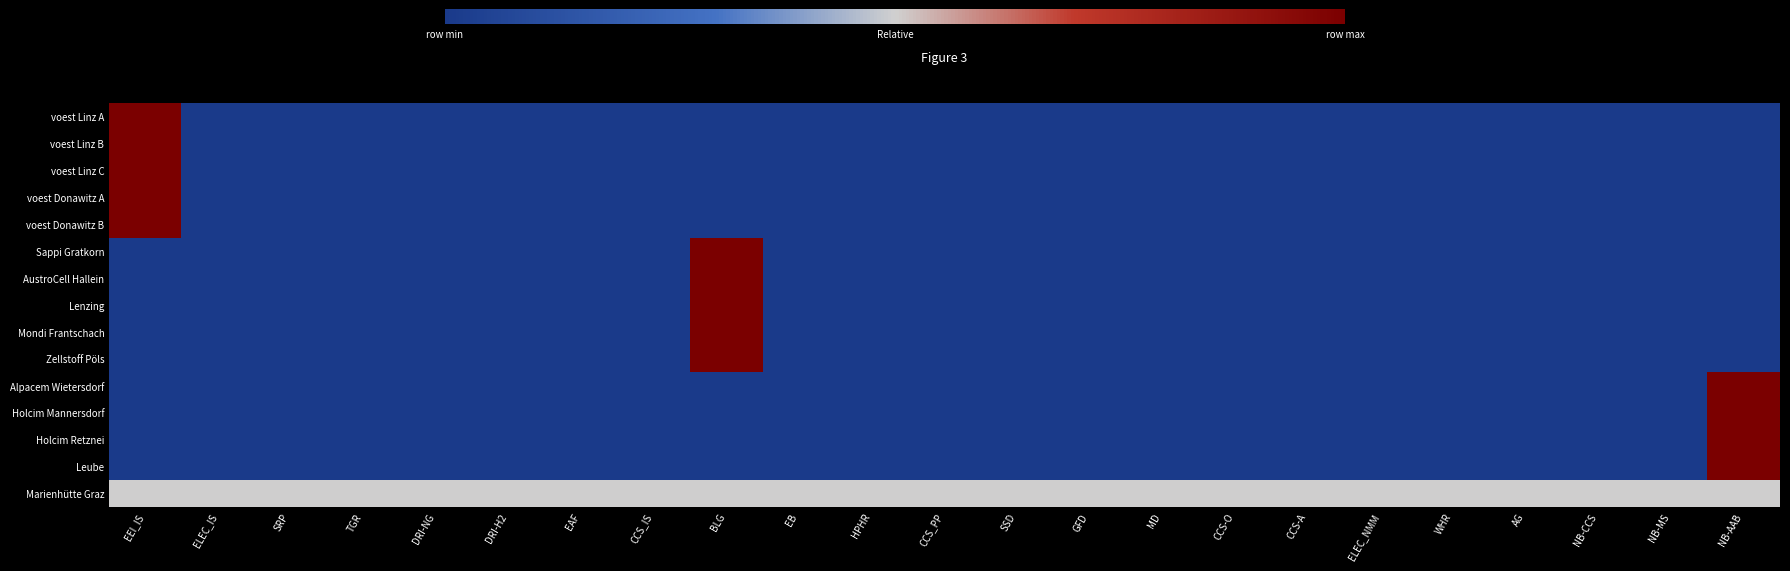

Reading left to right, list all the values displayed in this chart.

voest Linz A: EEI_IS=1.0	ELEC_IS=0.0	SRP=0.0	TGR=0.0	DRI-NG=0.0	DRI-H2=0.0	EAF=0.0	CCS_IS=0.0	BLG=0.0	EB=0.0	HPHR=0.0	CCS_PP=0.0	SSD=0.0	GFD=0.0	MD=0.0	CCS-O=0.0	CCS-A=0.0	ELEC_NMM=0.0	WHR=0.0	AG=0.0	NB-CCS=0.0	NB-MS=0.0	NB-AAB=0.0
voest Linz B: EEI_IS=1.0	ELEC_IS=0.0	SRP=0.0	TGR=0.0	DRI-NG=0.0	DRI-H2=0.0	EAF=0.0	CCS_IS=0.0	BLG=0.0	EB=0.0	HPHR=0.0	CCS_PP=0.0	SSD=0.0	GFD=0.0	MD=0.0	CCS-O=0.0	CCS-A=0.0	ELEC_NMM=0.0	WHR=0.0	AG=0.0	NB-CCS=0.0	NB-MS=0.0	NB-AAB=0.0
voest Linz C: EEI_IS=1.0	ELEC_IS=0.0	SRP=0.0	TGR=0.0	DRI-NG=0.0	DRI-H2=0.0	EAF=0.0	CCS_IS=0.0	BLG=0.0	EB=0.0	HPHR=0.0	CCS_PP=0.0	SSD=0.0	GFD=0.0	MD=0.0	CCS-O=0.0	CCS-A=0.0	ELEC_NMM=0.0	WHR=0.0	AG=0.0	NB-CCS=0.0	NB-MS=0.0	NB-AAB=0.0
voest Donawitz A: EEI_IS=1.0	ELEC_IS=0.0	SRP=0.0	TGR=0.0	DRI-NG=0.0	DRI-H2=0.0	EAF=0.0	CCS_IS=0.0	BLG=0.0	EB=0.0	HPHR=0.0	CCS_PP=0.0	SSD=0.0	GFD=0.0	MD=0.0	CCS-O=0.0	CCS-A=0.0	ELEC_NMM=0.0	WHR=0.0	AG=0.0	NB-CCS=0.0	NB-MS=0.0	NB-AAB=0.0
voest Donawitz B: EEI_IS=1.0	ELEC_IS=0.0	SRP=0.0	TGR=0.0	DRI-NG=0.0	DRI-H2=0.0	EAF=0.0	CCS_IS=0.0	BLG=0.0	EB=0.0	HPHR=0.0	CCS_PP=0.0	SSD=0.0	GFD=0.0	MD=0.0	CCS-O=0.0	CCS-A=0.0	ELEC_NMM=0.0	WHR=0.0	AG=0.0	NB-CCS=0.0	NB-MS=0.0	NB-AAB=0.0
Sappi Gratkorn: EEI_IS=0.0	ELEC_IS=0.0	SRP=0.0	TGR=0.0	DRI-NG=0.0	DRI-H2=0.0	EAF=0.0	CCS_IS=0.0	BLG=1.0	EB=0.0	HPHR=0.0	CCS_PP=0.0	SSD=0.0	GFD=0.0	MD=0.0	CCS-O=0.0	CCS-A=0.0	ELEC_NMM=0.0	WHR=0.0	AG=0.0	NB-CCS=0.0	NB-MS=0.0	NB-AAB=0.0
AustroCell Hallein: EEI_IS=0.0	ELEC_IS=0.0	SRP=0.0	TGR=0.0	DRI-NG=0.0	DRI-H2=0.0	EAF=0.0	CCS_IS=0.0	BLG=1.0	EB=0.0	HPHR=0.0	CCS_PP=0.0	SSD=0.0	GFD=0.0	MD=0.0	CCS-O=0.0	CCS-A=0.0	ELEC_NMM=0.0	WHR=0.0	AG=0.0	NB-CCS=0.0	NB-MS=0.0	NB-AAB=0.0
Lenzing: EEI_IS=0.0	ELEC_IS=0.0	SRP=0.0	TGR=0.0	DRI-NG=0.0	DRI-H2=0.0	EAF=0.0	CCS_IS=0.0	BLG=1.0	EB=0.0	HPHR=0.0	CCS_PP=0.0	SSD=0.0	GFD=0.0	MD=0.0	CCS-O=0.0	CCS-A=0.0	ELEC_NMM=0.0	WHR=0.0	AG=0.0	NB-CCS=0.0	NB-MS=0.0	NB-AAB=0.0
Mondi Frantschach: EEI_IS=0.0	ELEC_IS=0.0	SRP=0.0	TGR=0.0	DRI-NG=0.0	DRI-H2=0.0	EAF=0.0	CCS_IS=0.0	BLG=1.0	EB=0.0	HPHR=0.0	CCS_PP=0.0	SSD=0.0	GFD=0.0	MD=0.0	CCS-O=0.0	CCS-A=0.0	ELEC_NMM=0.0	WHR=0.0	AG=0.0	NB-CCS=0.0	NB-MS=0.0	NB-AAB=0.0
Zellstoff Pöls: EEI_IS=0.0	ELEC_IS=0.0	SRP=0.0	TGR=0.0	DRI-NG=0.0	DRI-H2=0.0	EAF=0.0	CCS_IS=0.0	BLG=1.0	EB=0.0	HPHR=0.0	CCS_PP=0.0	SSD=0.0	GFD=0.0	MD=0.0	CCS-O=0.0	CCS-A=0.0	ELEC_NMM=0.0	WHR=0.0	AG=0.0	NB-CCS=0.0	NB-MS=0.0	NB-AAB=0.0
Alpacem Wietersdorf: EEI_IS=0.0	ELEC_IS=0.0	SRP=0.0	TGR=0.0	DRI-NG=0.0	DRI-H2=0.0	EAF=0.0	CCS_IS=0.0	BLG=0.0	EB=0.0	HPHR=0.0	CCS_PP=0.0	SSD=0.0	GFD=0.0	MD=0.0	CCS-O=0.0	CCS-A=0.0	ELEC_NMM=0.0	WHR=0.0	AG=0.0	NB-CCS=0.0	NB-MS=0.0	NB-AAB=1.0
Holcim Mannersdorf: EEI_IS=0.0	ELEC_IS=0.0	SRP=0.0	TGR=0.0	DRI-NG=0.0	DRI-H2=0.0	EAF=0.0	CCS_IS=0.0	BLG=0.0	EB=0.0	HPHR=0.0	CCS_PP=0.0	SSD=0.0	GFD=0.0	MD=0.0	CCS-O=0.0	CCS-A=0.0	ELEC_NMM=0.0	WHR=0.0	AG=0.0	NB-CCS=0.0	NB-MS=0.0	NB-AAB=1.0
Holcim Retznei: EEI_IS=0.0	ELEC_IS=0.0	SRP=0.0	TGR=0.0	DRI-NG=0.0	DRI-H2=0.0	EAF=0.0	CCS_IS=0.0	BLG=0.0	EB=0.0	HPHR=0.0	CCS_PP=0.0	SSD=0.0	GFD=0.0	MD=0.0	CCS-O=0.0	CCS-A=0.0	ELEC_NMM=0.0	WHR=0.0	AG=0.0	NB-CCS=0.0	NB-MS=0.0	NB-AAB=1.0
Leube: EEI_IS=0.0	ELEC_IS=0.0	SRP=0.0	TGR=0.0	DRI-NG=0.0	DRI-H2=0.0	EAF=0.0	CCS_IS=0.0	BLG=0.0	EB=0.0	HPHR=0.0	CCS_PP=0.0	SSD=0.0	GFD=0.0	MD=0.0	CCS-O=0.0	CCS-A=0.0	ELEC_NMM=0.0	WHR=0.0	AG=0.0	NB-CCS=0.0	NB-MS=0.0	NB-AAB=1.0
Marienhütte Graz: EEI_IS=0.5	ELEC_IS=0.5	SRP=0.5	TGR=0.5	DRI-NG=0.5	DRI-H2=0.5	EAF=0.5	CCS_IS=0.5	BLG=0.5	EB=0.5	HPHR=0.5	CCS_PP=0.5	SSD=0.5	GFD=0.5	MD=0.5	CCS-O=0.5	CCS-A=0.5	ELEC_NMM=0.5	WHR=0.5	AG=0.5	NB-CCS=0.5	NB-MS=0.5	NB-AAB=0.5